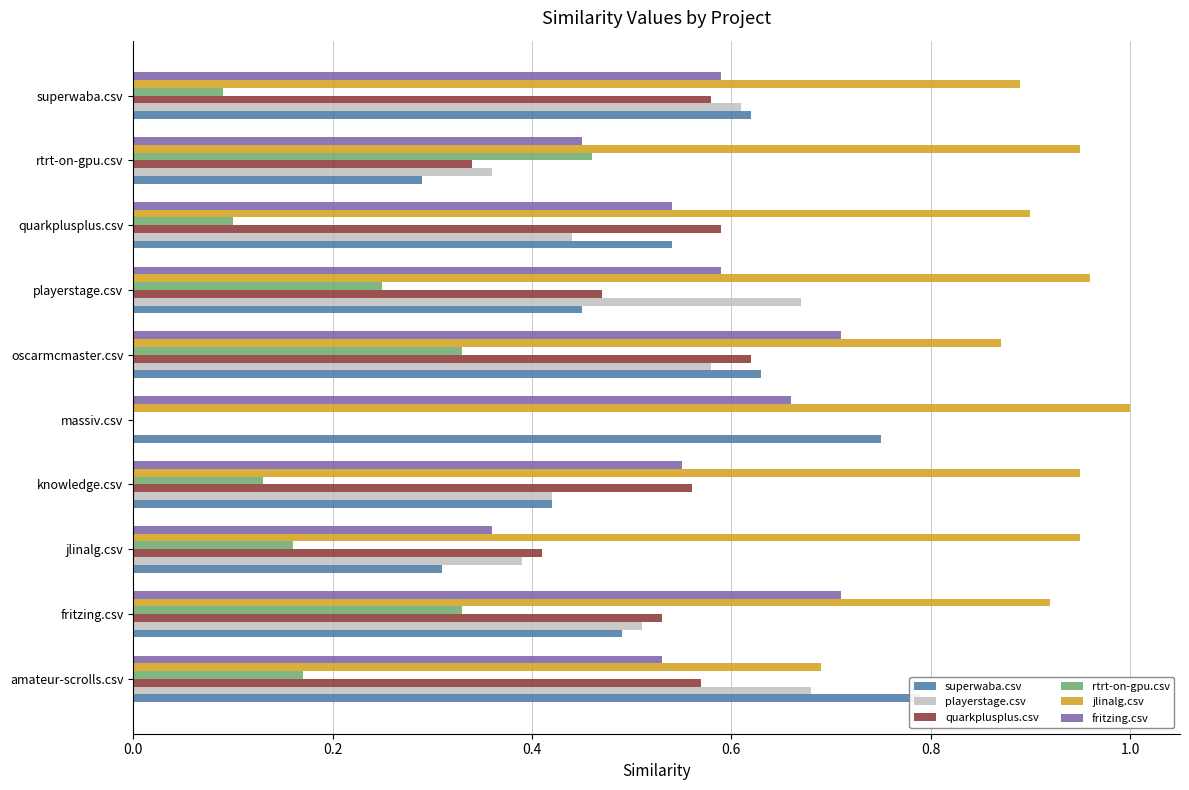

What is the total value across all series at quarkplusplus.csv?

3.1